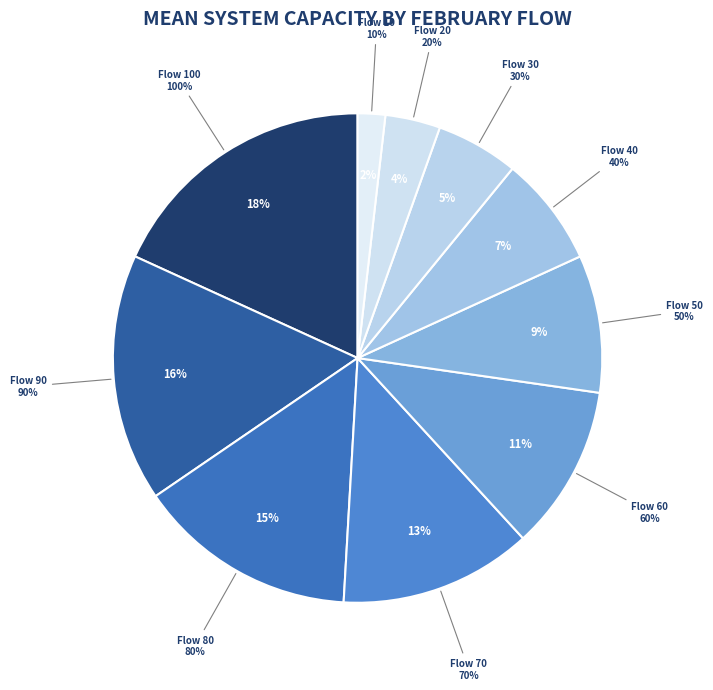

Combined, what portion of the pie is 10 and 50?

10.9%